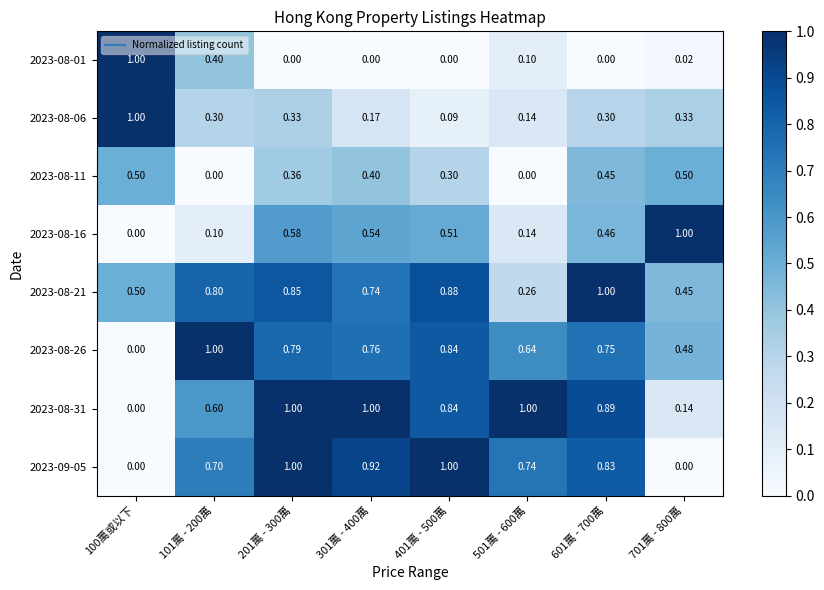

Is the value of 2023-08-16 at 101萬 - 200萬 greater than the value of 2023-08-21 at 301萬 - 400萬?

No